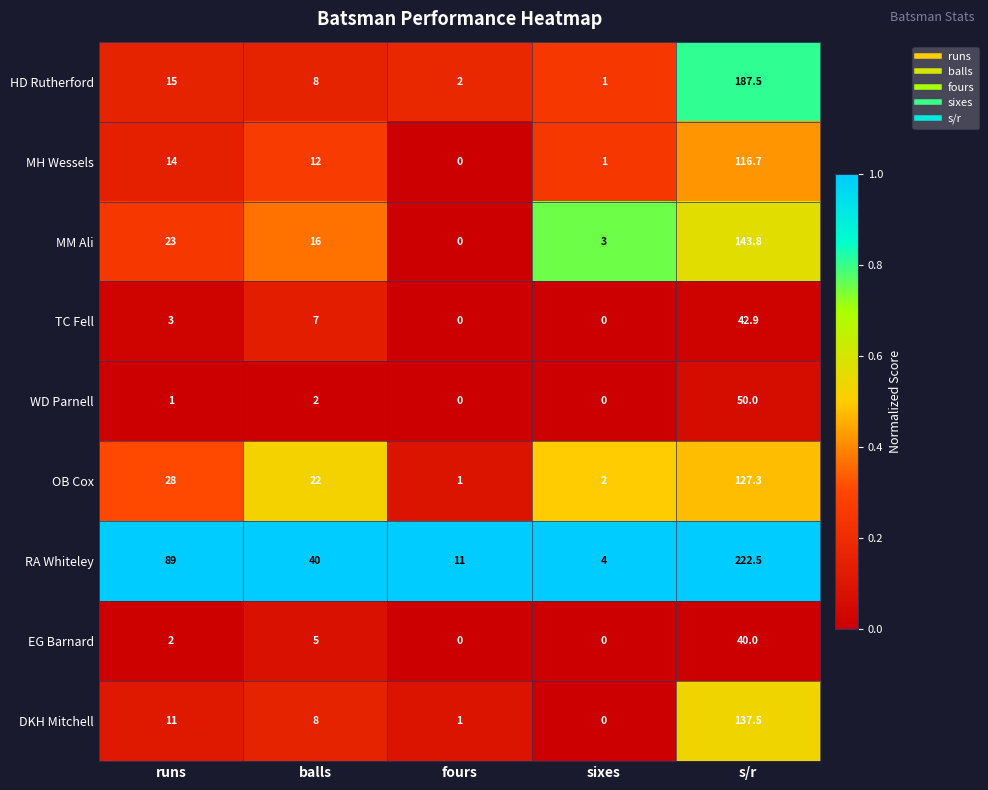

Which series changed the most between runs and sixes?

RA Whiteley